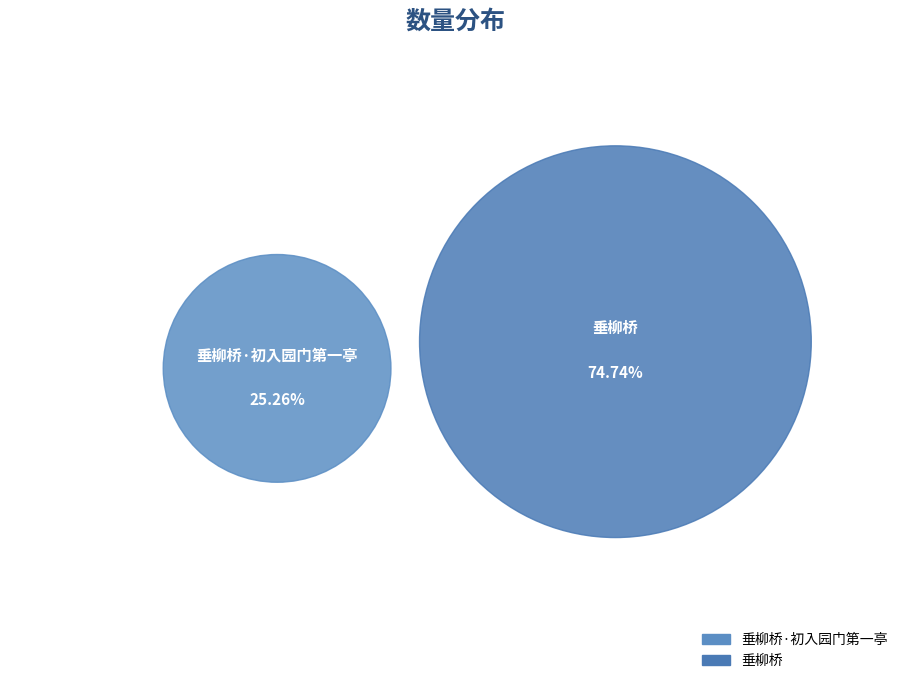

What is the majority slice?

垂柳桥